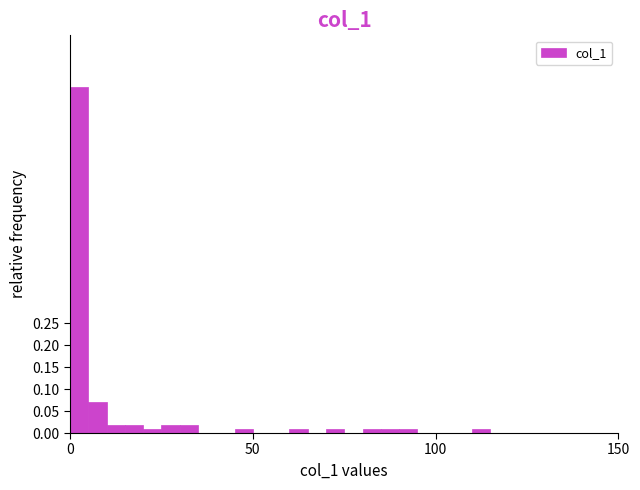

Around what value on the x-axis is the tallest bar? Give the approximate position of its centre, as read against the axis.

5